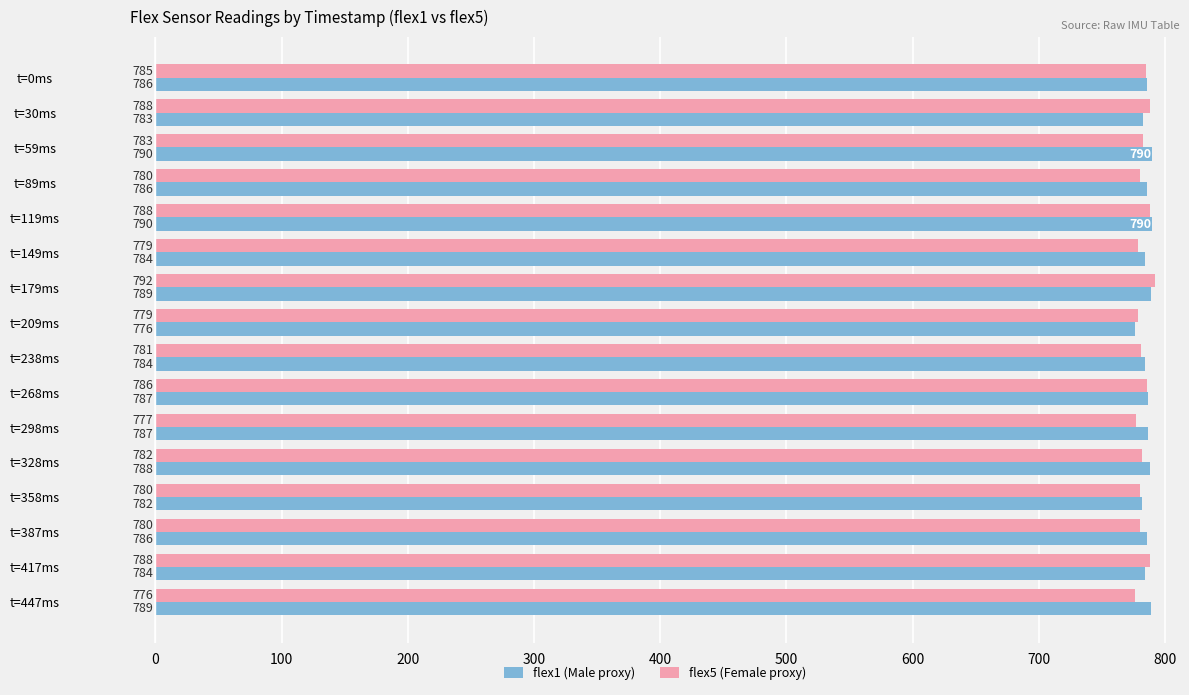

Where is flex1 (Male proxy) nearest to the value 783?

t=30ms